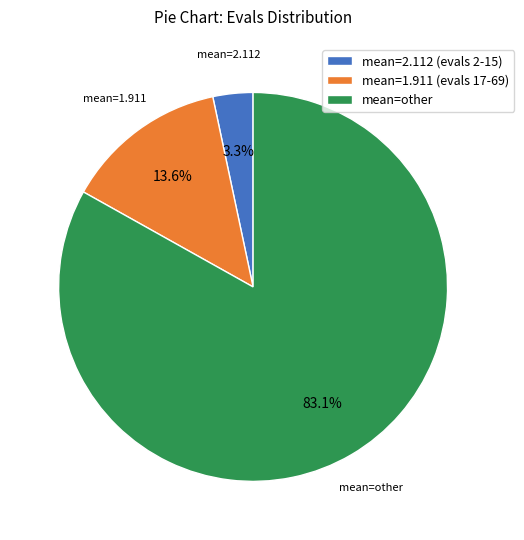

Which category has the biggest portion of the pie?

mean=other